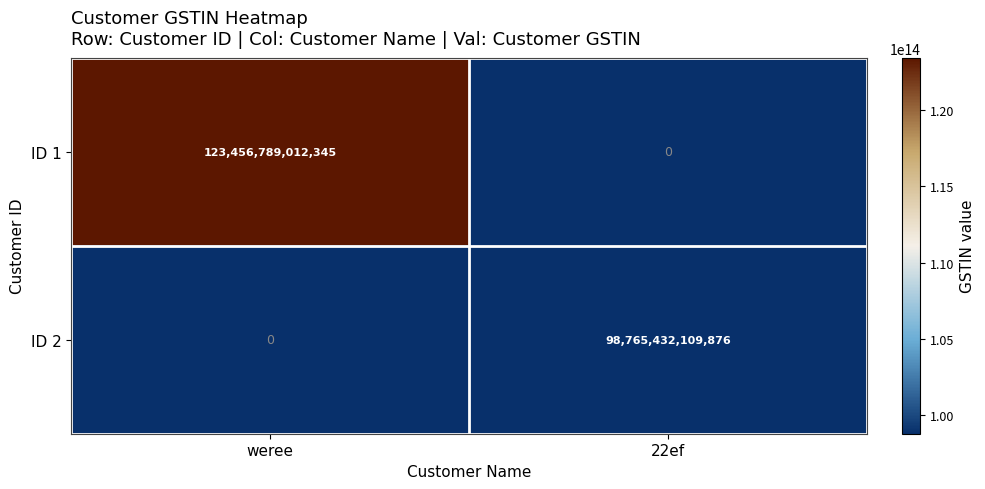

The value of ID 2 at weree is 50410053953301. True or false?

False